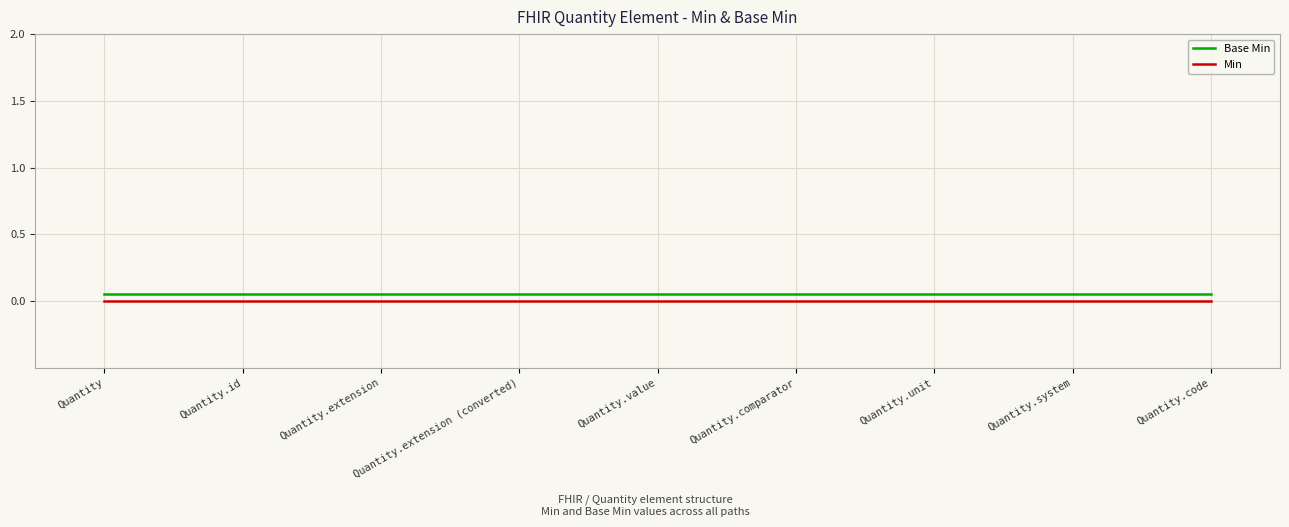

At which category is the sum across all series the highest?

Quantity